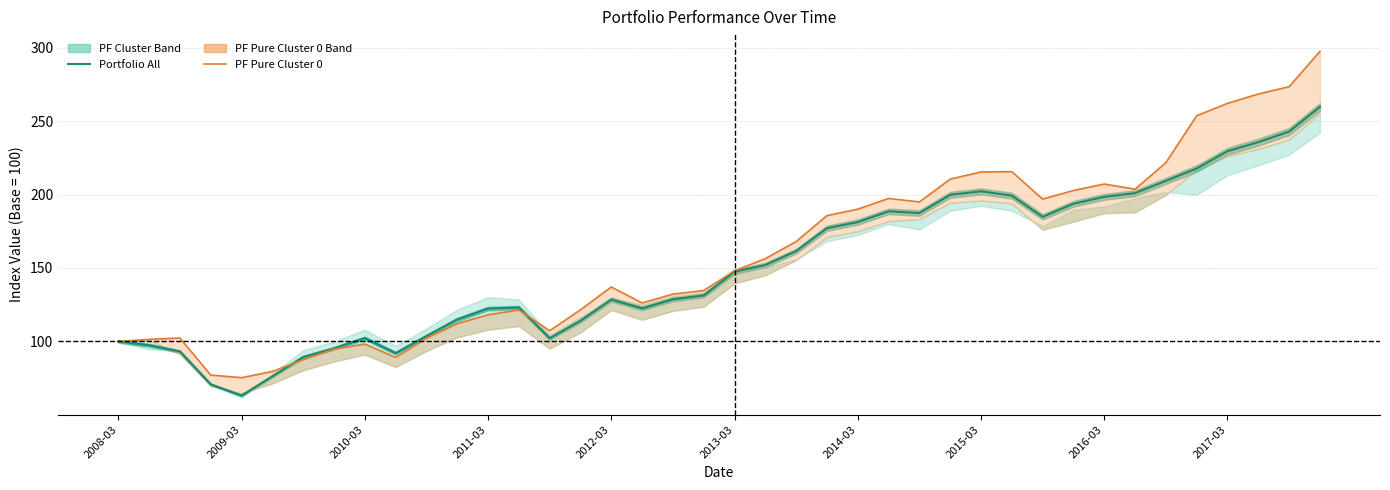

True or false: PF Pure Cluster 0 has a value of 253.7 at 35.

True